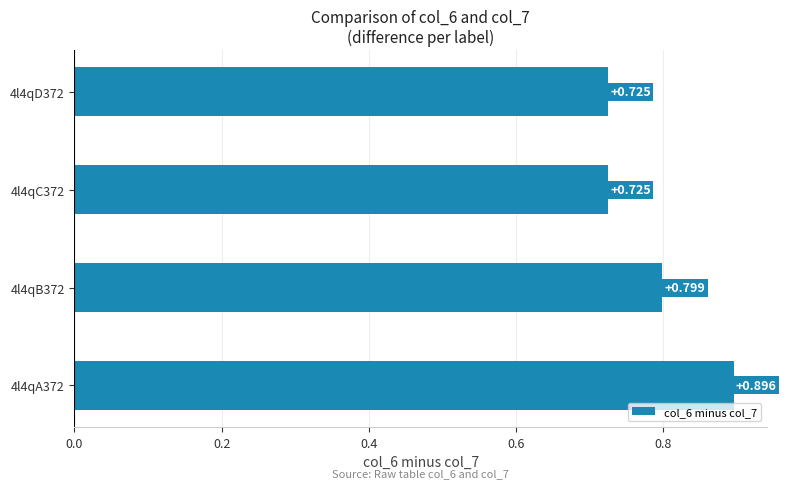

Are the bars grouped side by side (vs. stacked)?

No